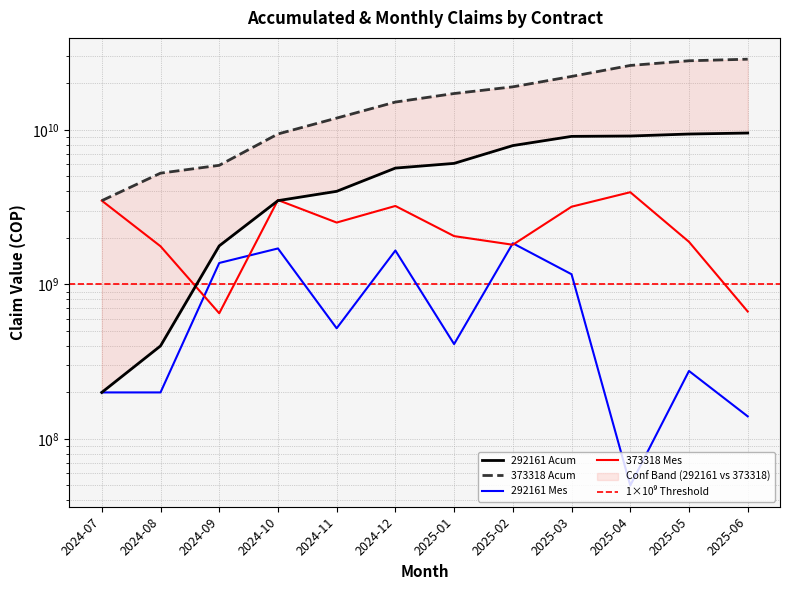

List the labels in order of 373318_acum value, smallest first.

2024-07, 2024-08, 2024-09, 2024-10, 2024-11, 2024-12, 2025-01, 2025-02, 2025-03, 2025-04, 2025-05, 2025-06